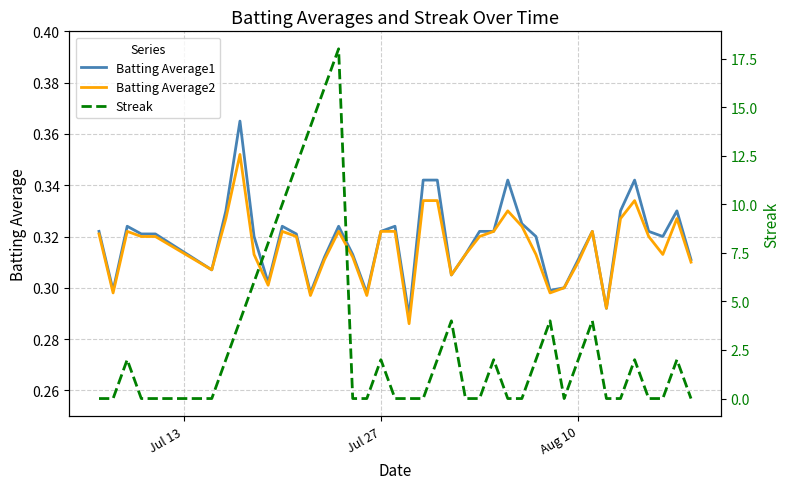

Rank the series by their maximum value, from highest to lowest.

Streak, Batting Average1, Batting Average2